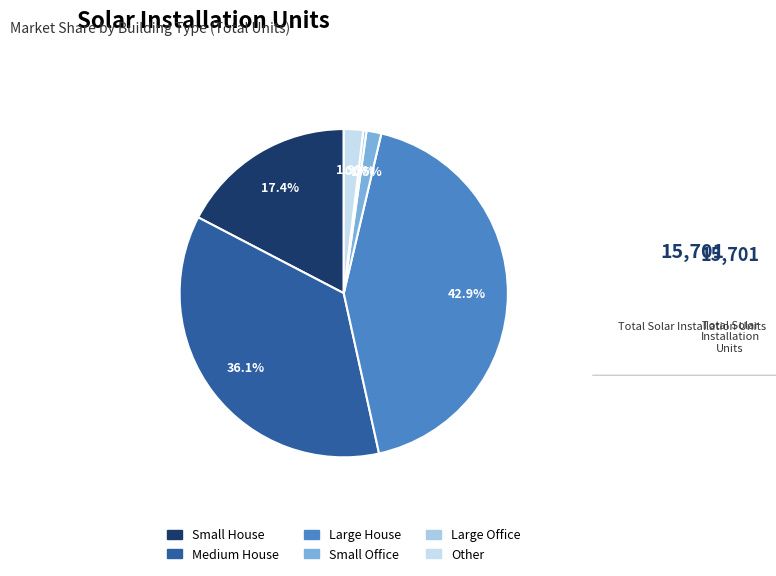

What is the ratio of the value at Medium House to the value at Large Office?

113.4